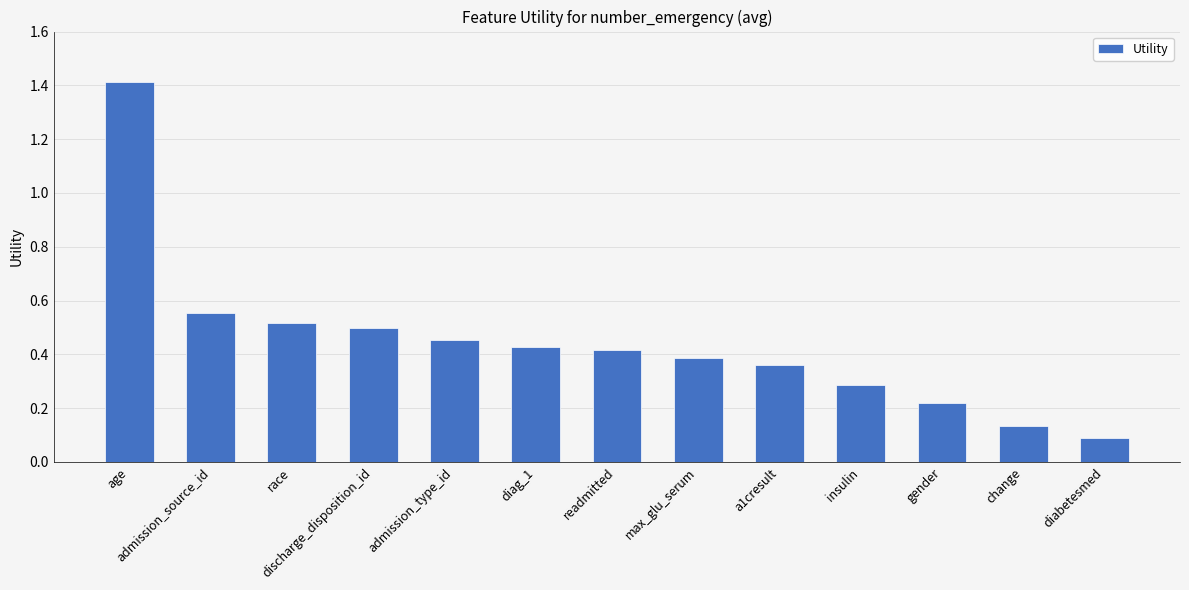

What is the change in value from diag_1 to insulin?

-0.1